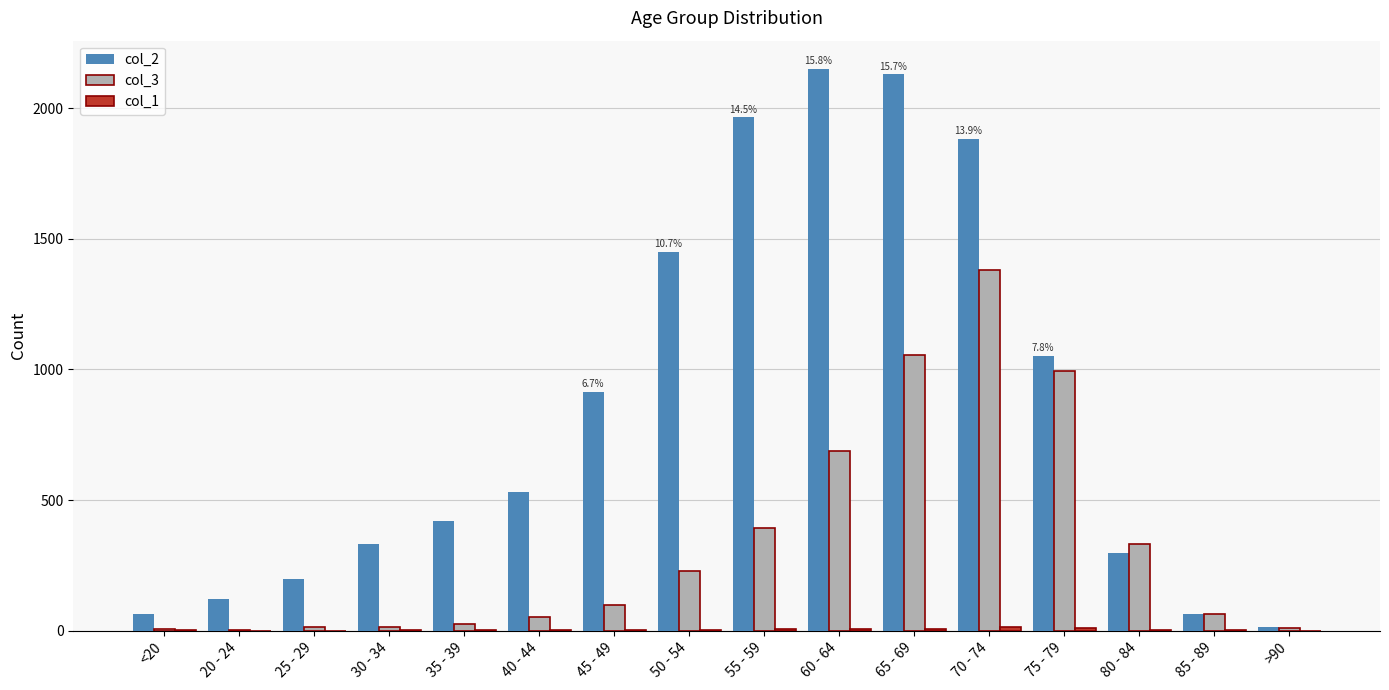

The col_3 series shows 97 at 45 - 49. True or false?

True